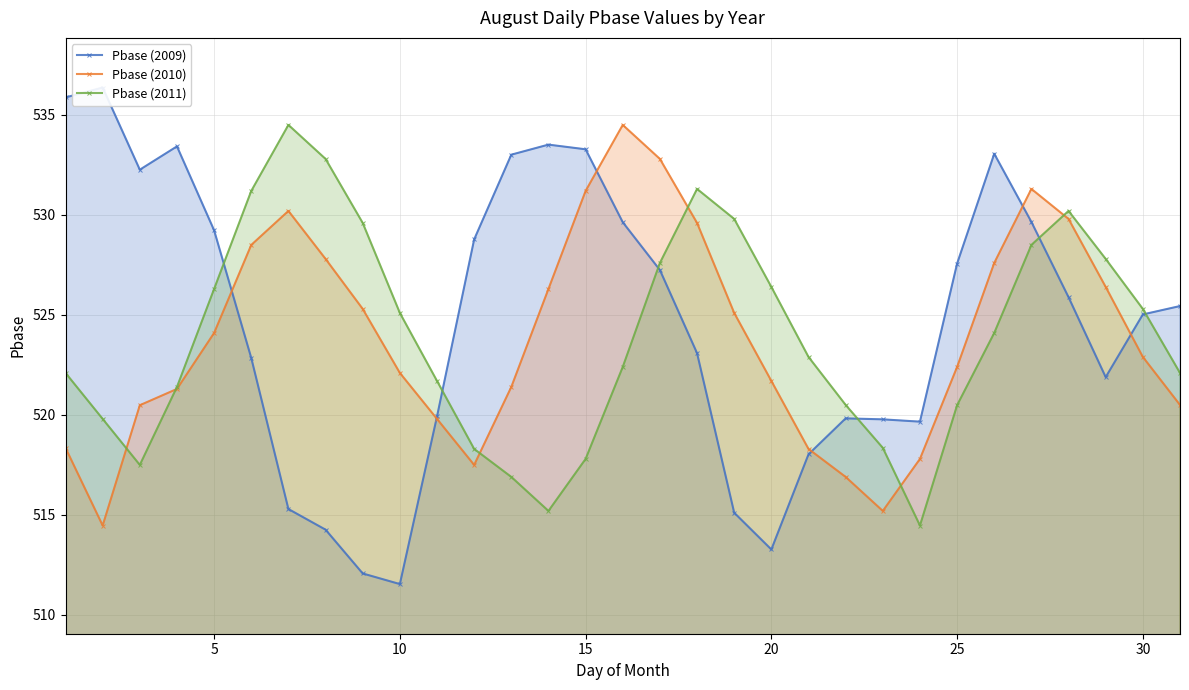

How many interior local valleys does the Pbase (2011) series have?

3